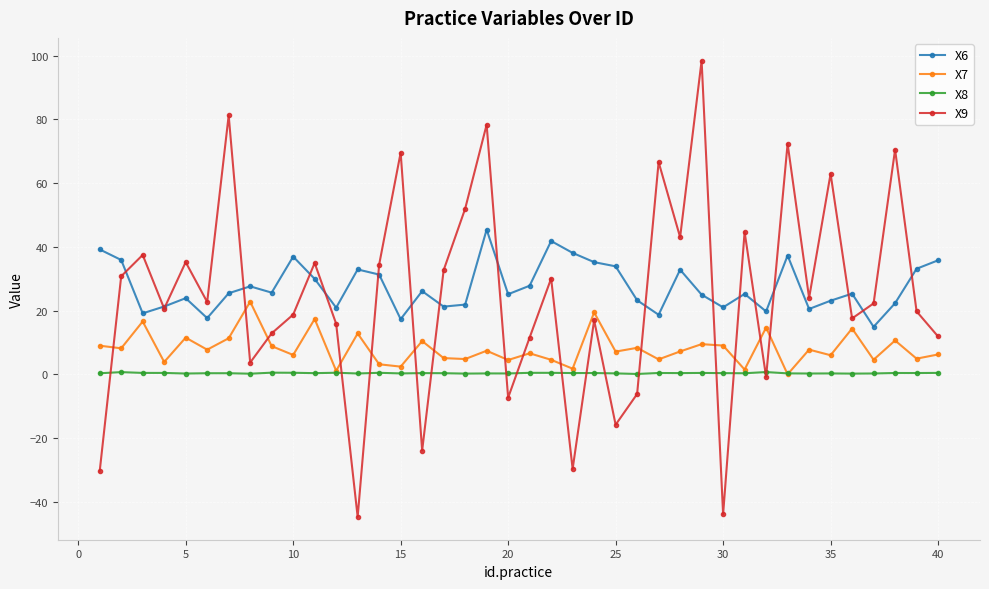

What is the maximum value shown in the chart?

98.4